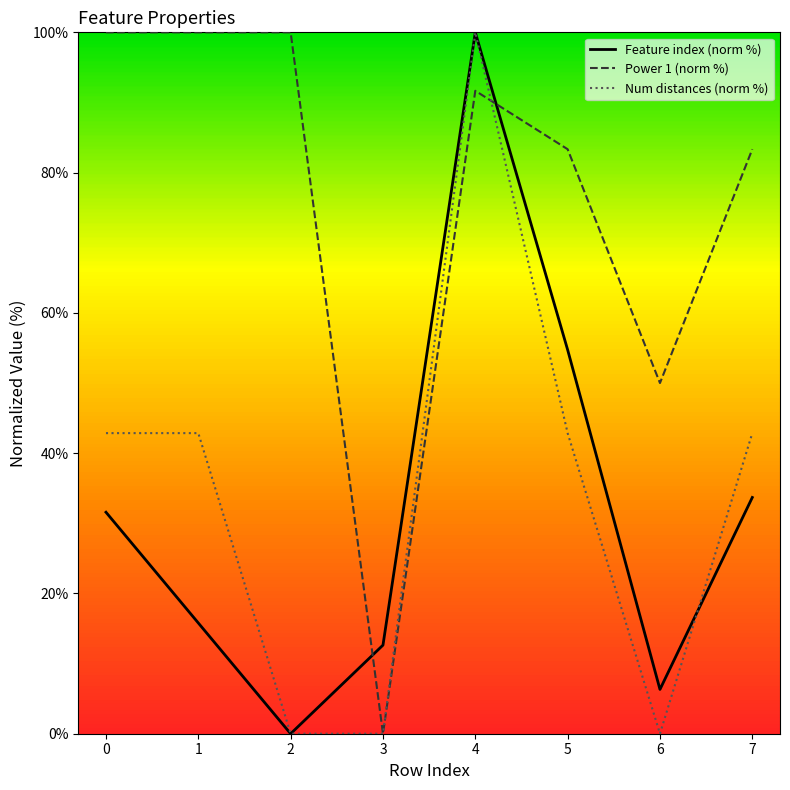

What is the difference between the highest and lowest values at 4?

8.3